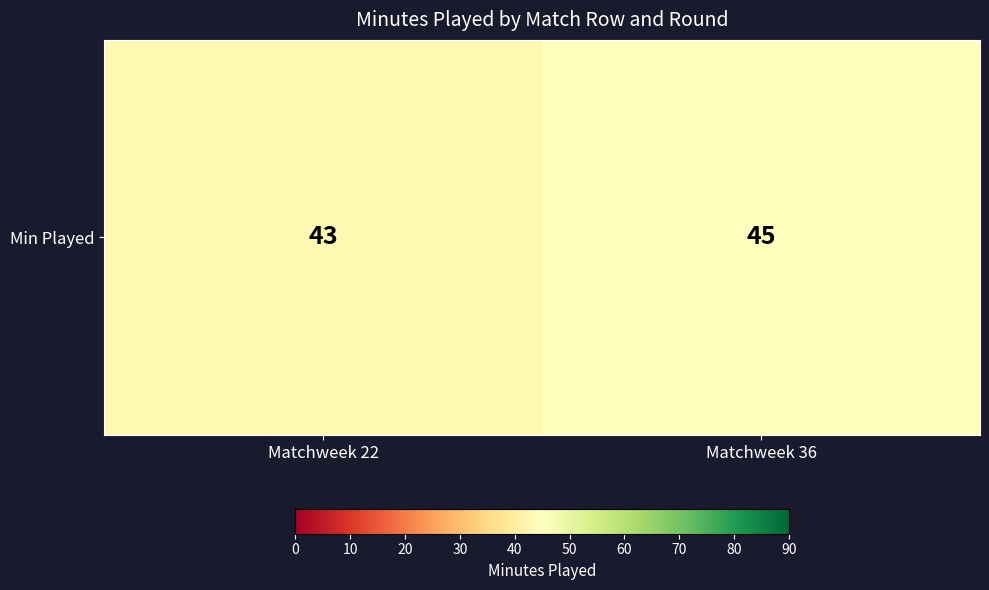

True or false: the data shows 71 at Matchweek 22.

False